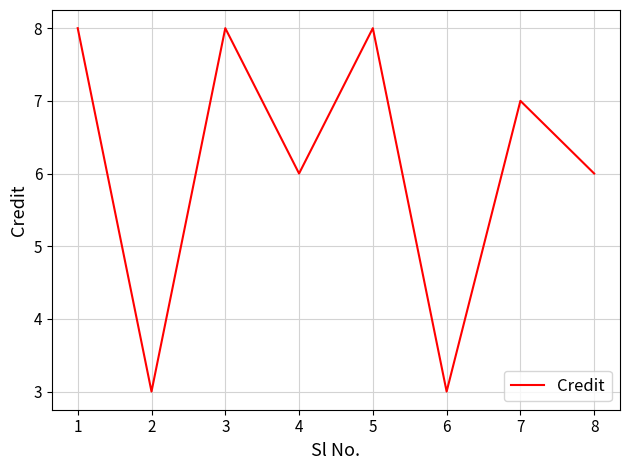

What is the change in value from 4 to 6?

-3